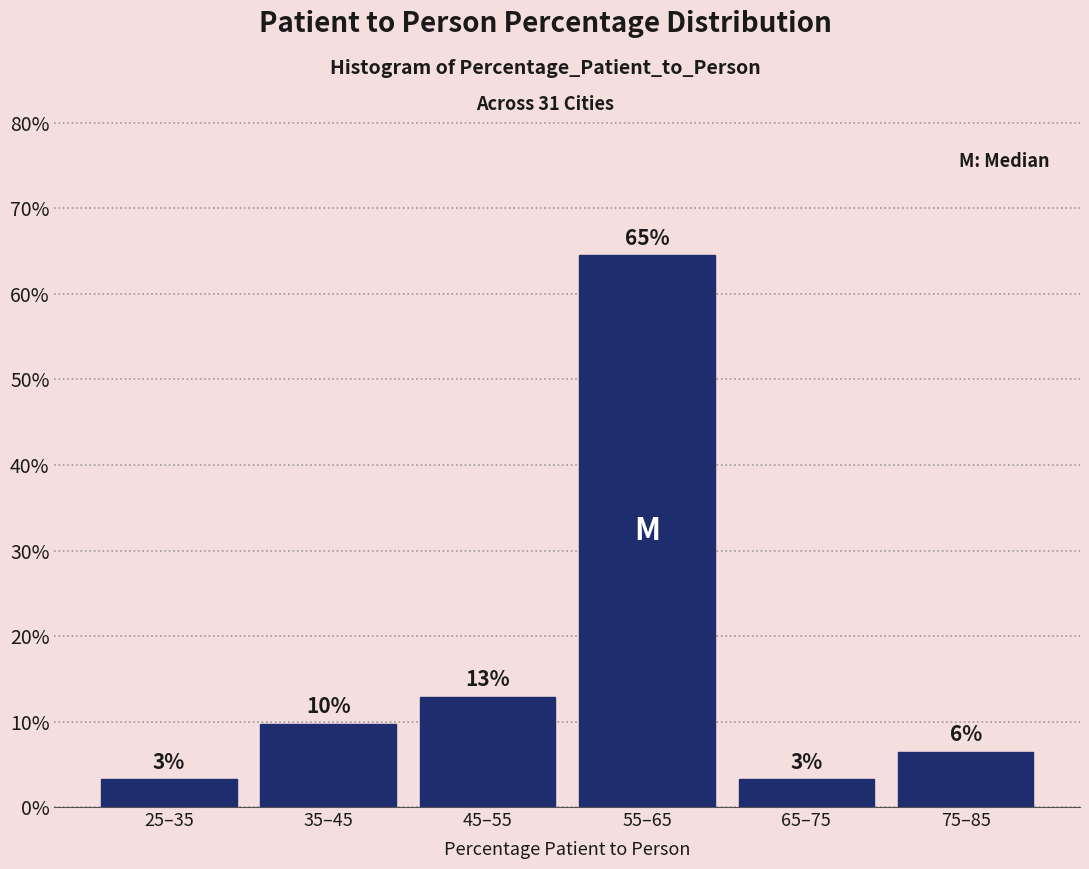

Does the chart contain any negative values?

No